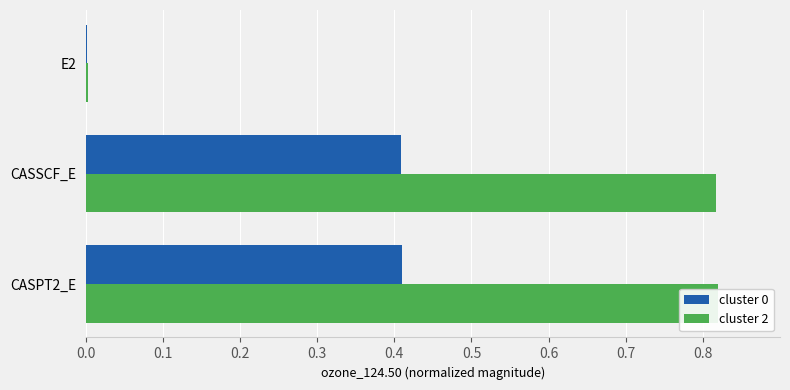

Are the bars horizontal?

Yes